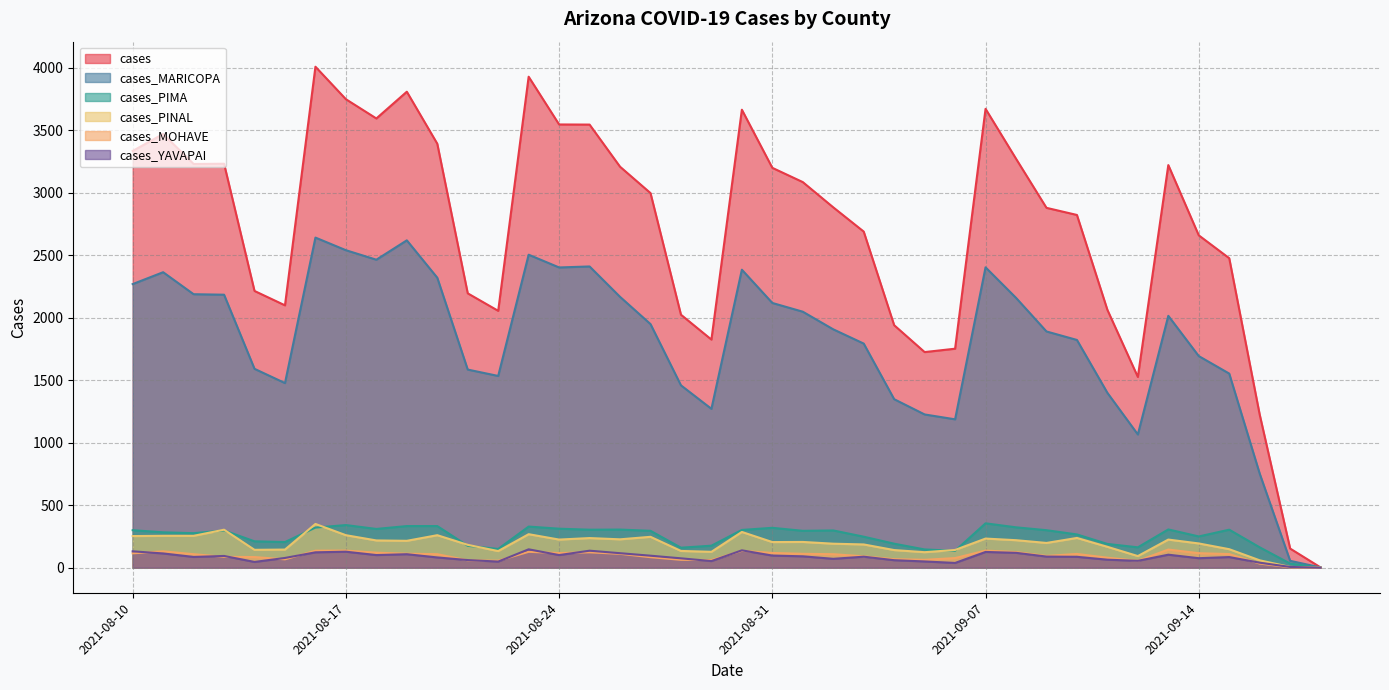

How many lines are shown in the chart?

6